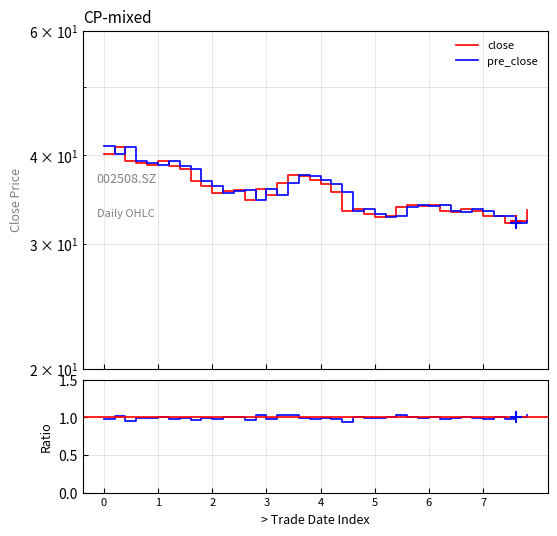

Rank the series by their average value, from highest to lowest.

pre_close, close